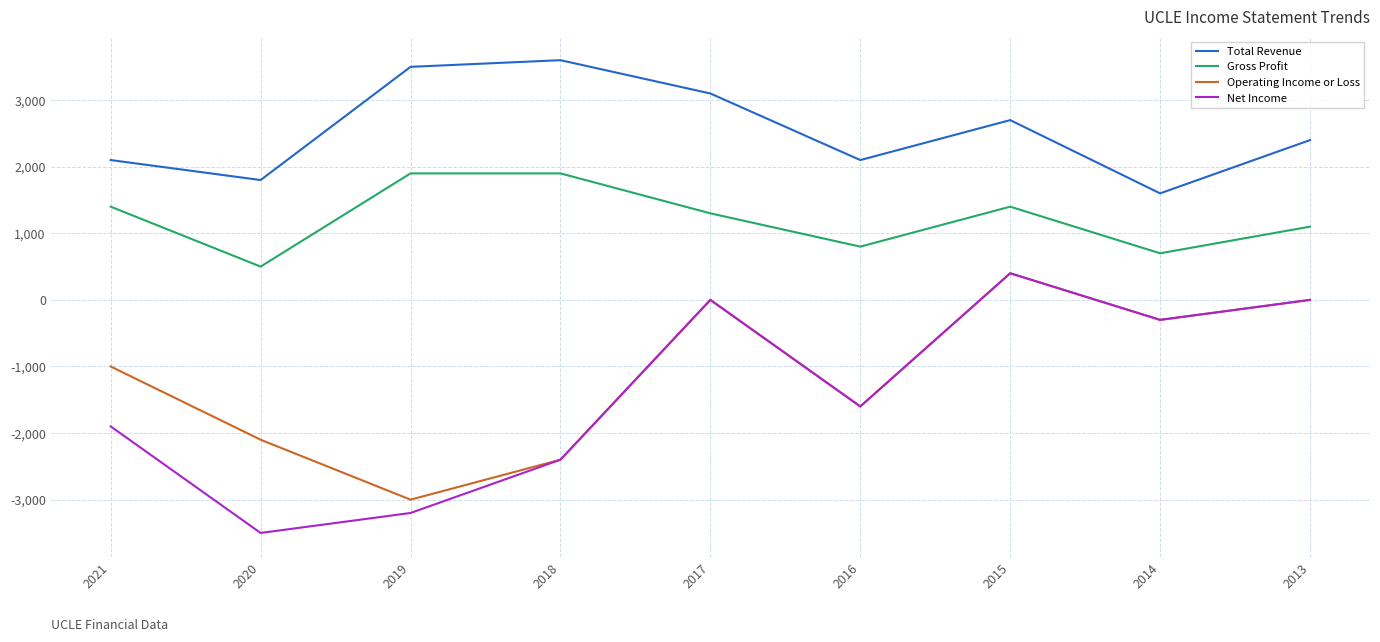

Is it true that Gross Profit equals 700 at 2014?

True